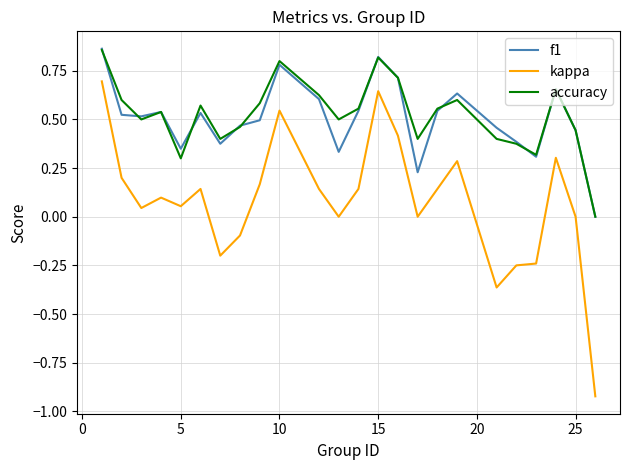

True or false: accuracy and kappa cross at least once.

False